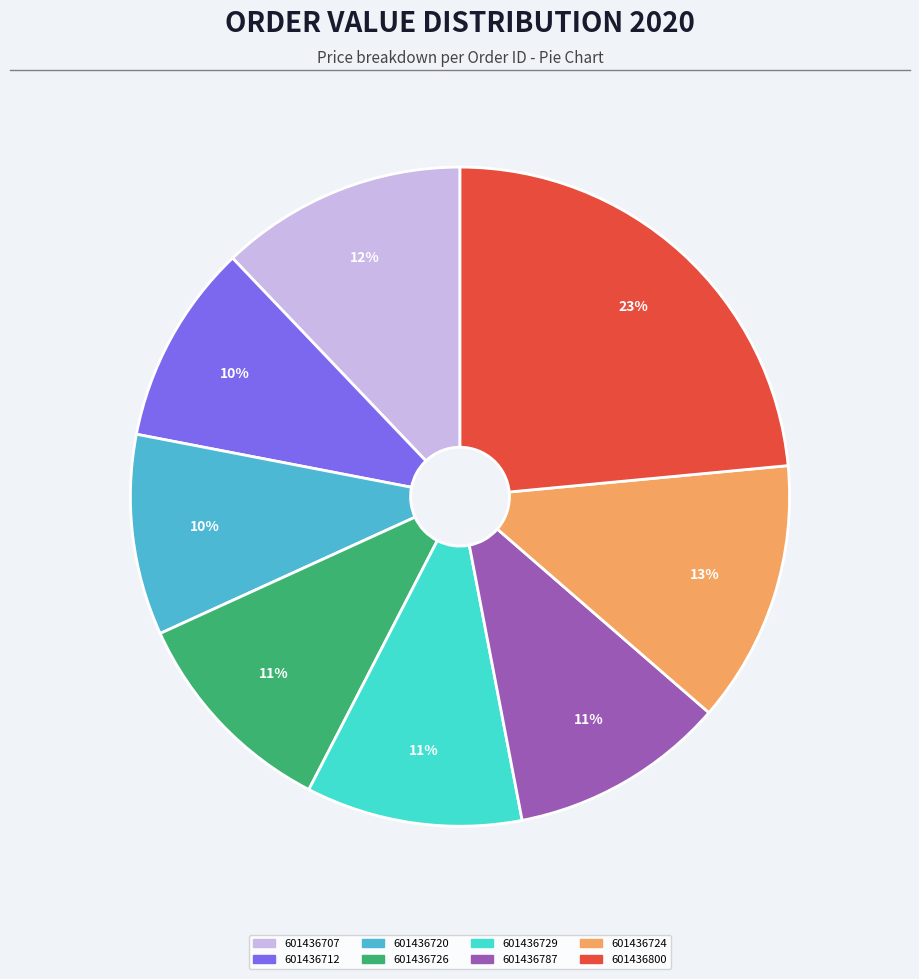

Which category has the biggest portion of the pie?

601436800